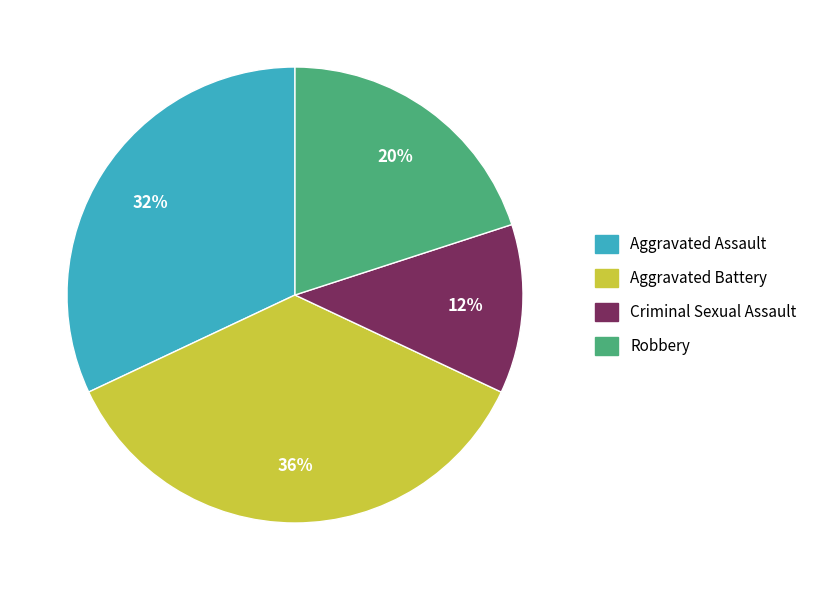

Which slice is the largest?

Aggravated Battery